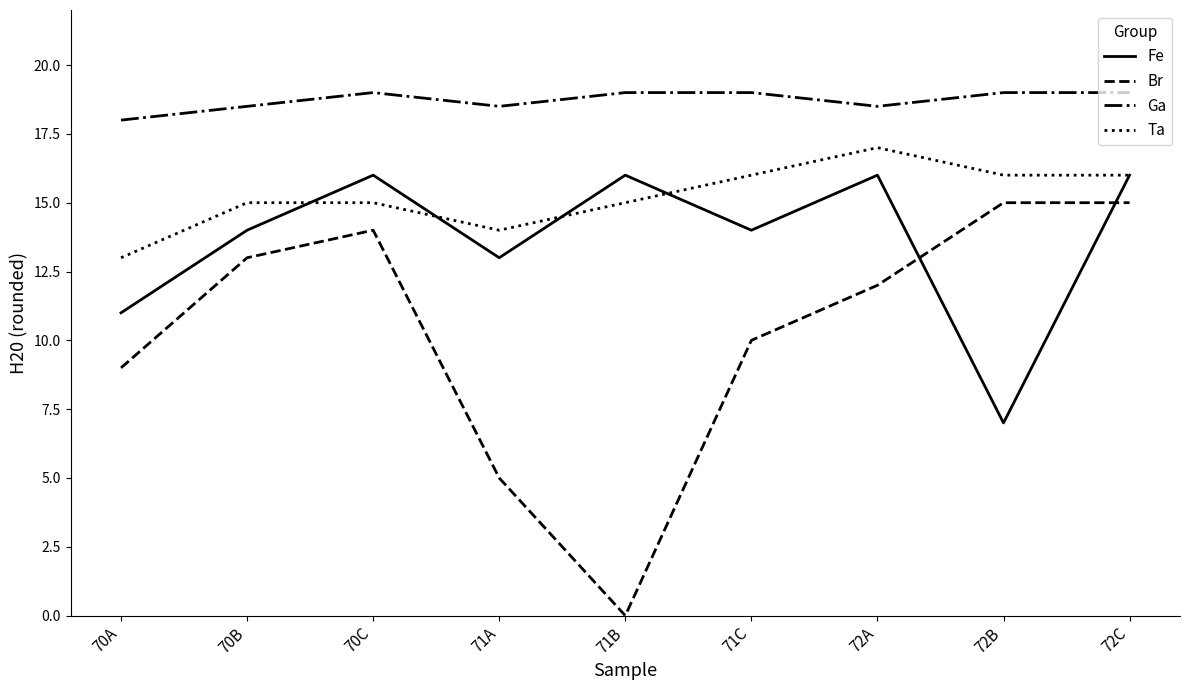

What is the total value across all series at 72B?

57.0